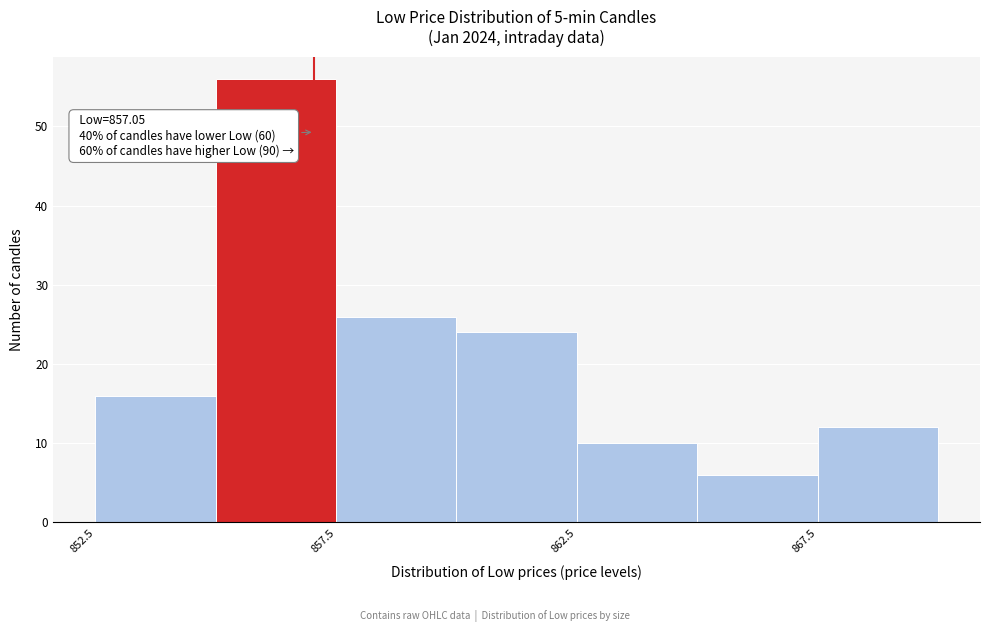

Over which range of the x-axis is the bar tallest?

855.0 to 857.5